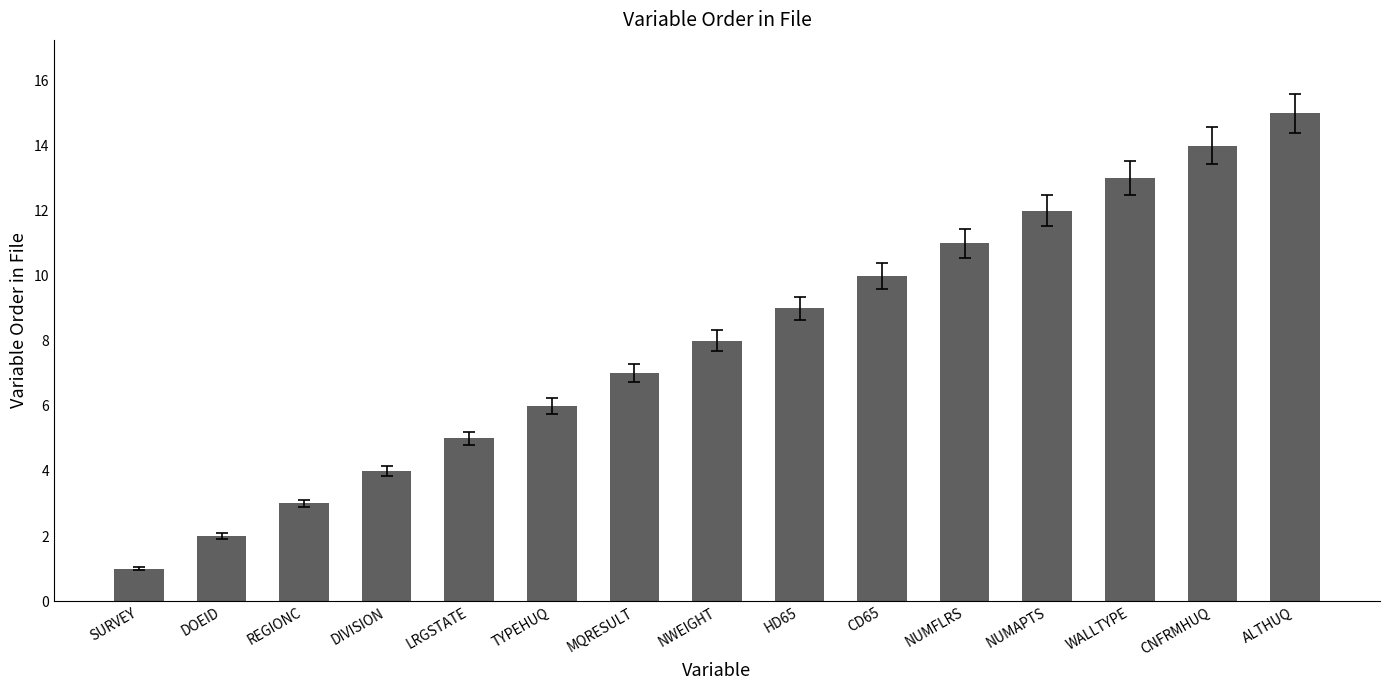

Rank the categories by value from highest to lowest.

ALTHUQ, CNFRMHUQ, WALLTYPE, NUMAPTS, NUMFLRS, CD65, HD65, NWEIGHT, MQRESULT, TYPEHUQ, LRGSTATE, DIVISION, REGIONC, DOEID, SURVEY